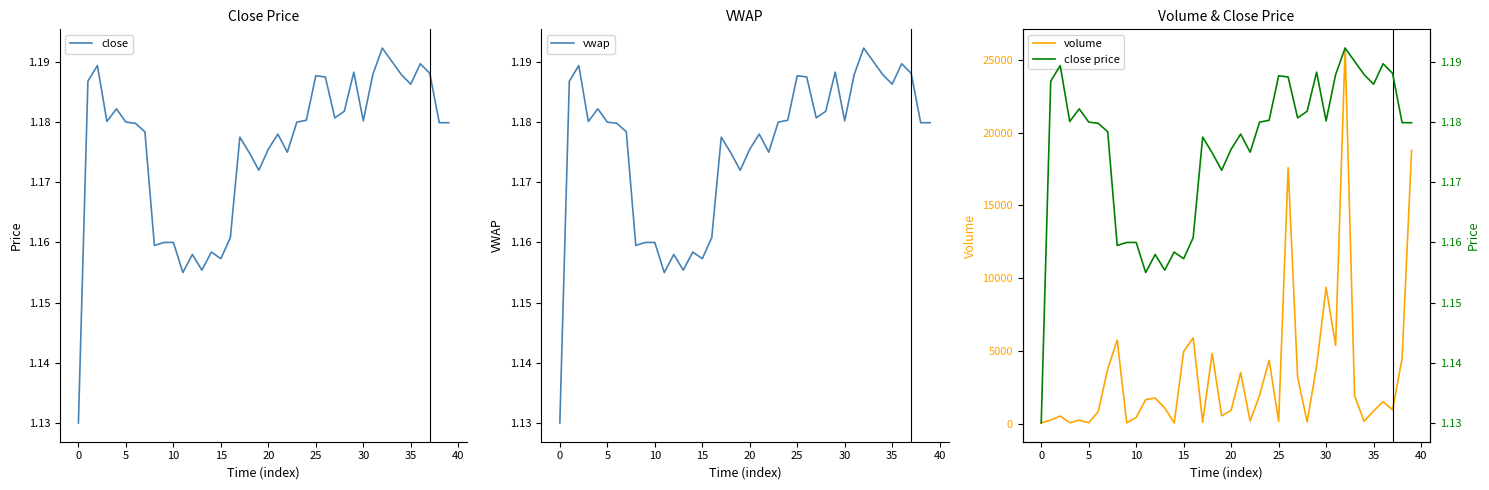

What are all the series names shown in the legend?

close, vwap, volume, close price